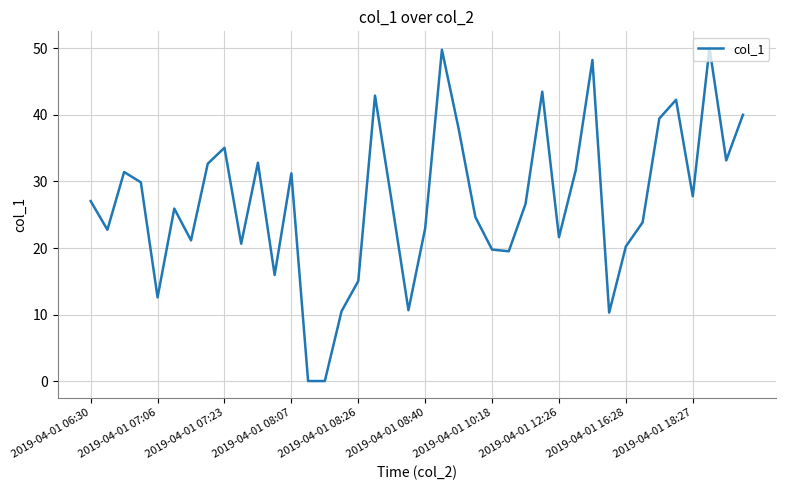

What is the maximum value shown in the chart?

50.1